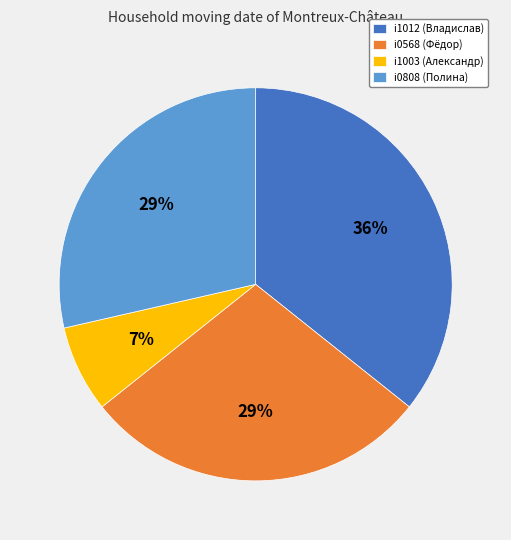

Is i1012 the majority of the pie?

No